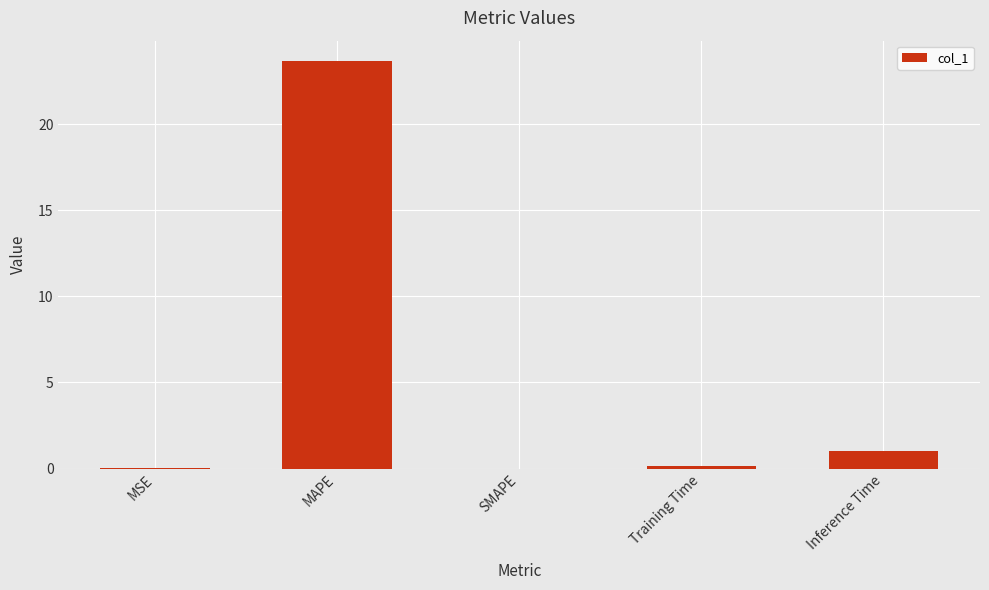

At which category does the chart reach its peak across all series?

MAPE